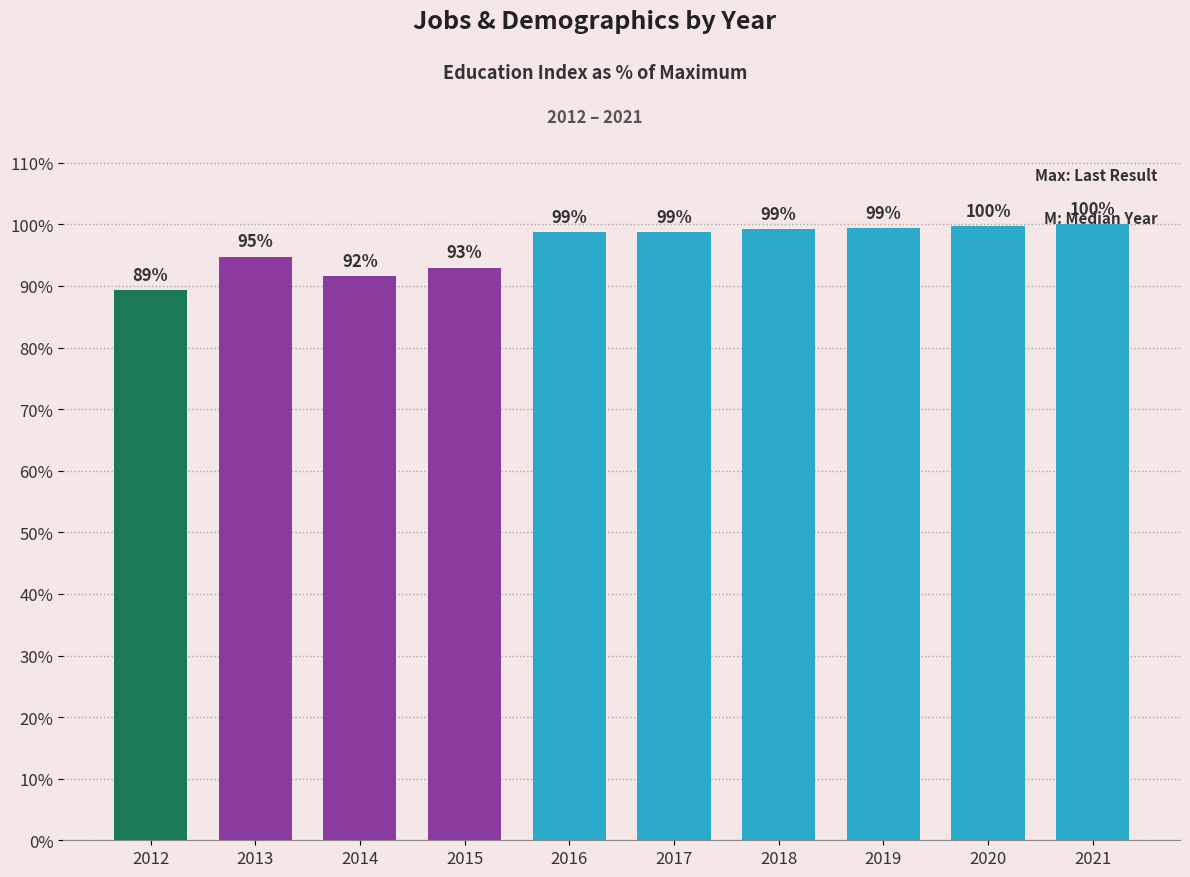

Is it true that the value at 2013 is 94.8?

True